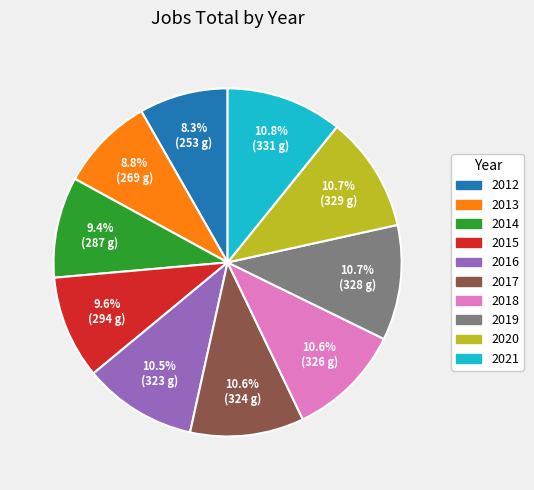

Which category has the smallest portion of the pie?

2012